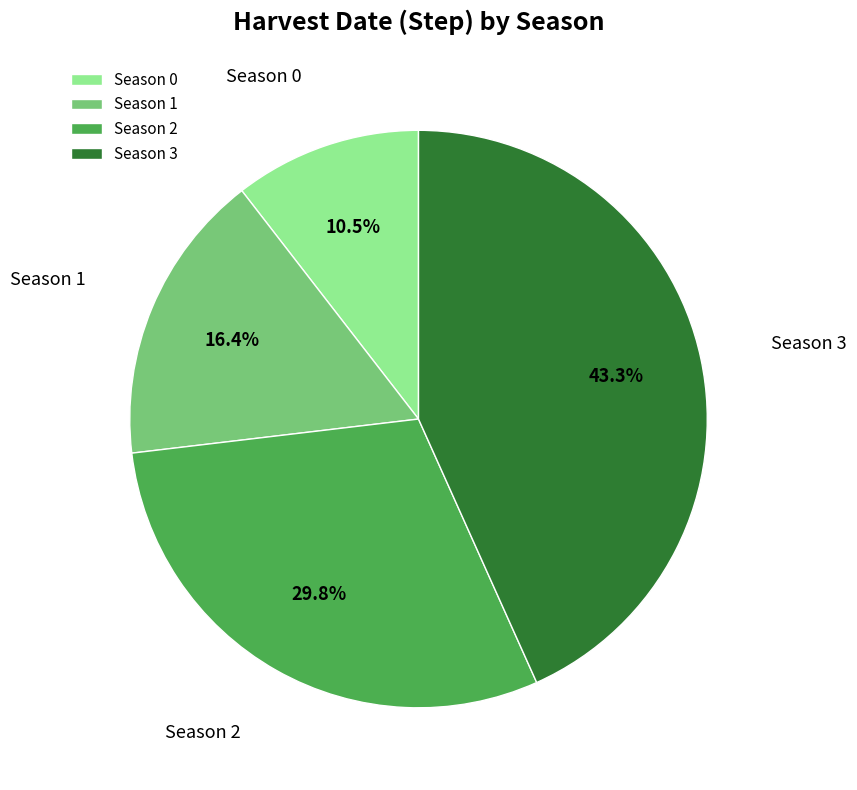

The Season 2 slice represents 30% of the pie. True or false?

True